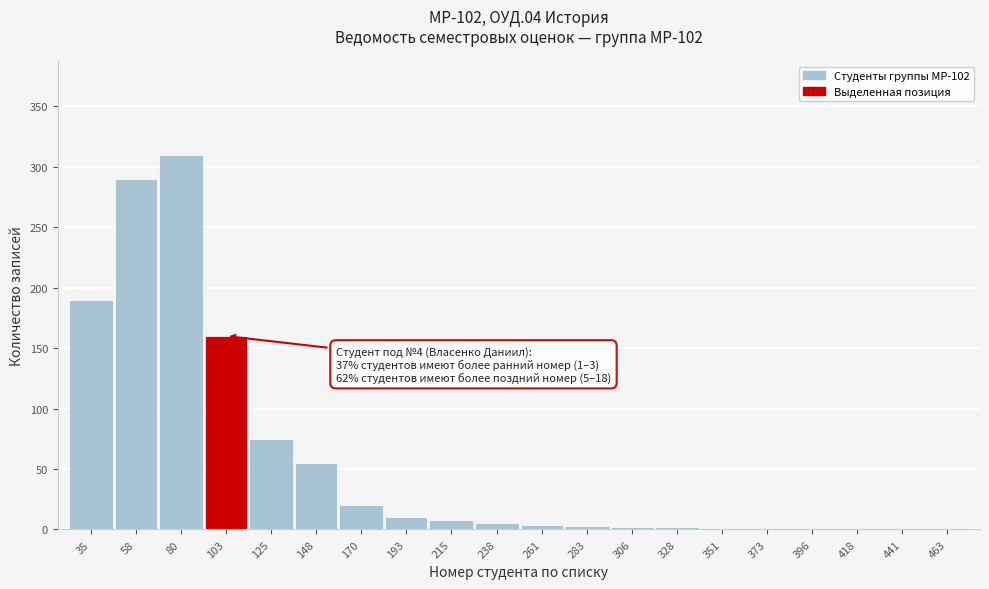

Between 80 and 215, which is larger?

80